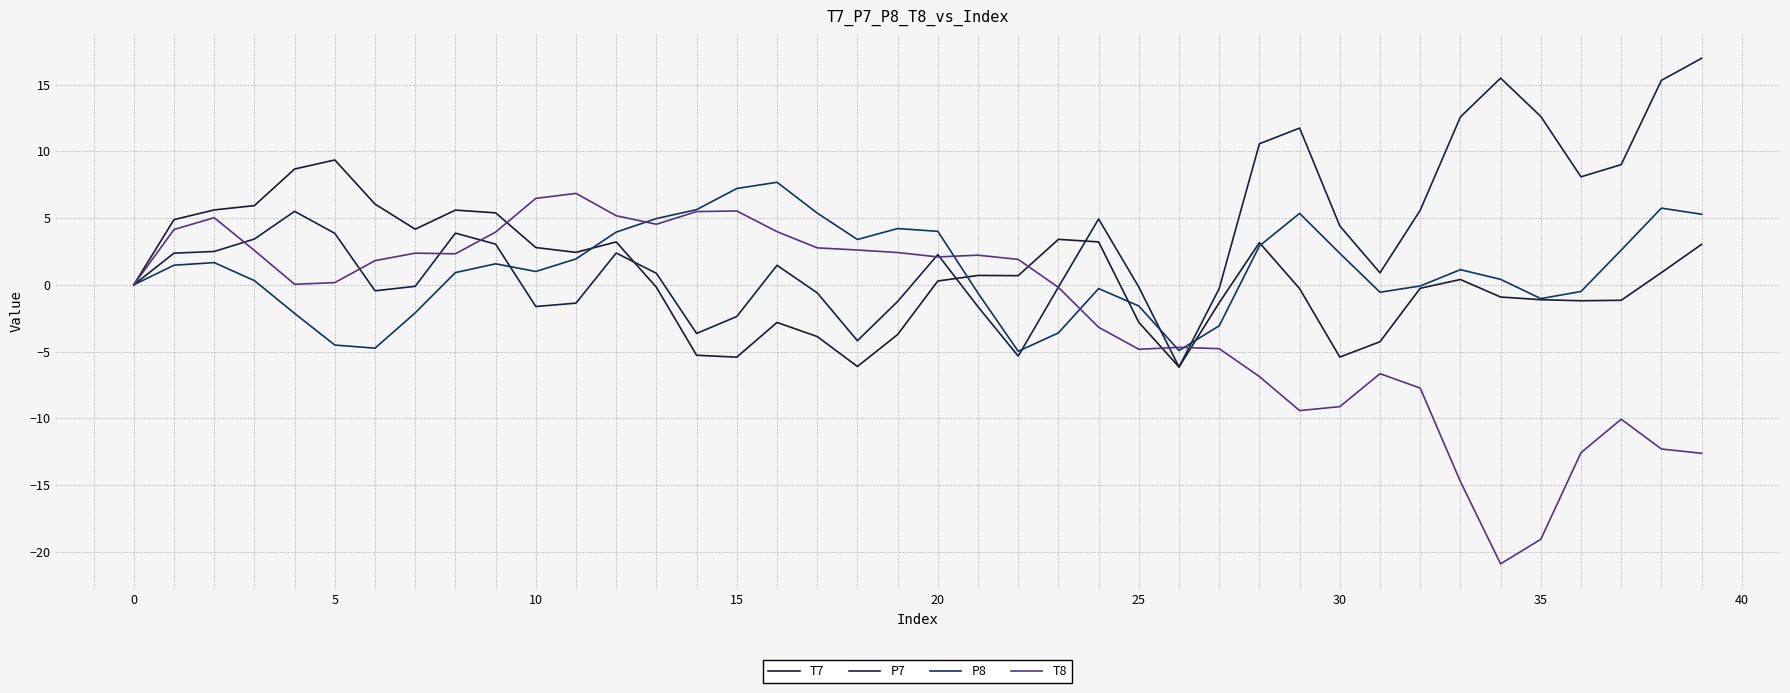

Does the chart display data point markers on the line(s)?

No